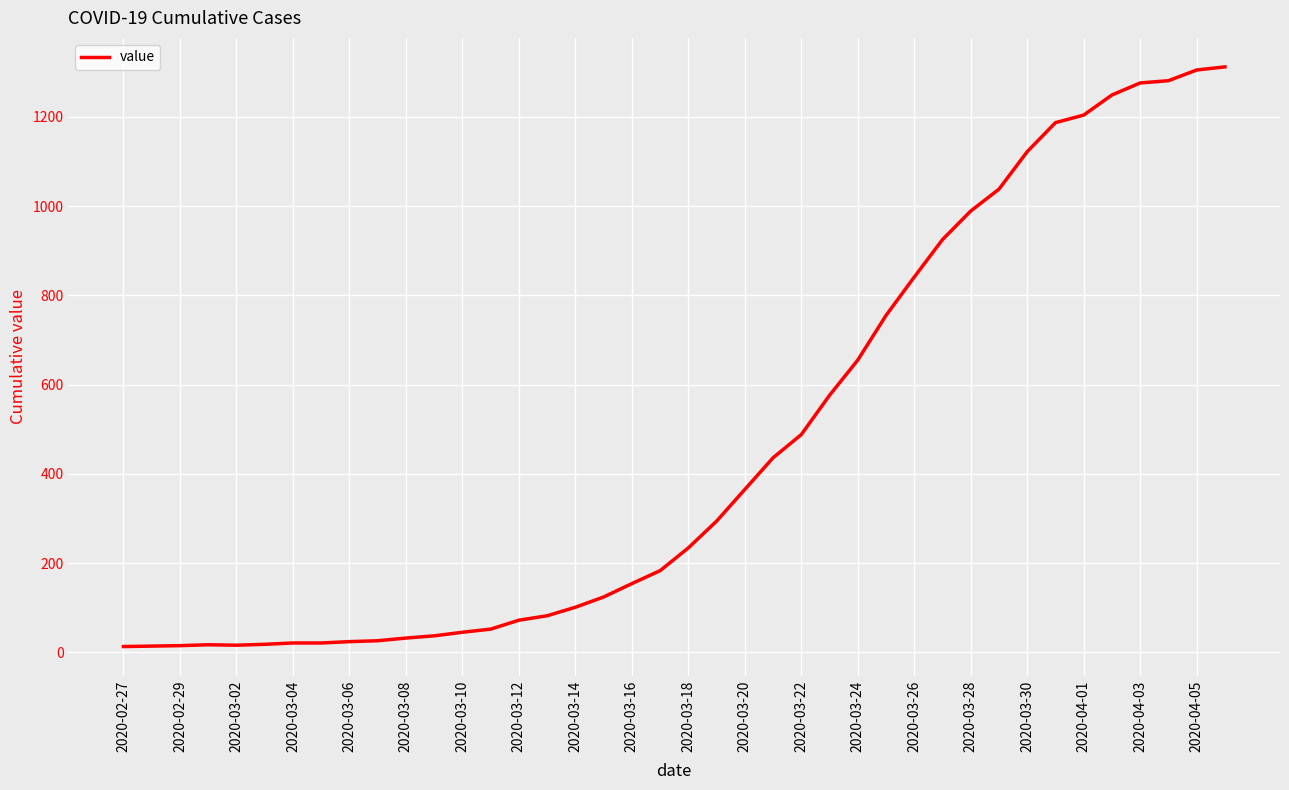

What is the maximum value shown in the chart?

1312